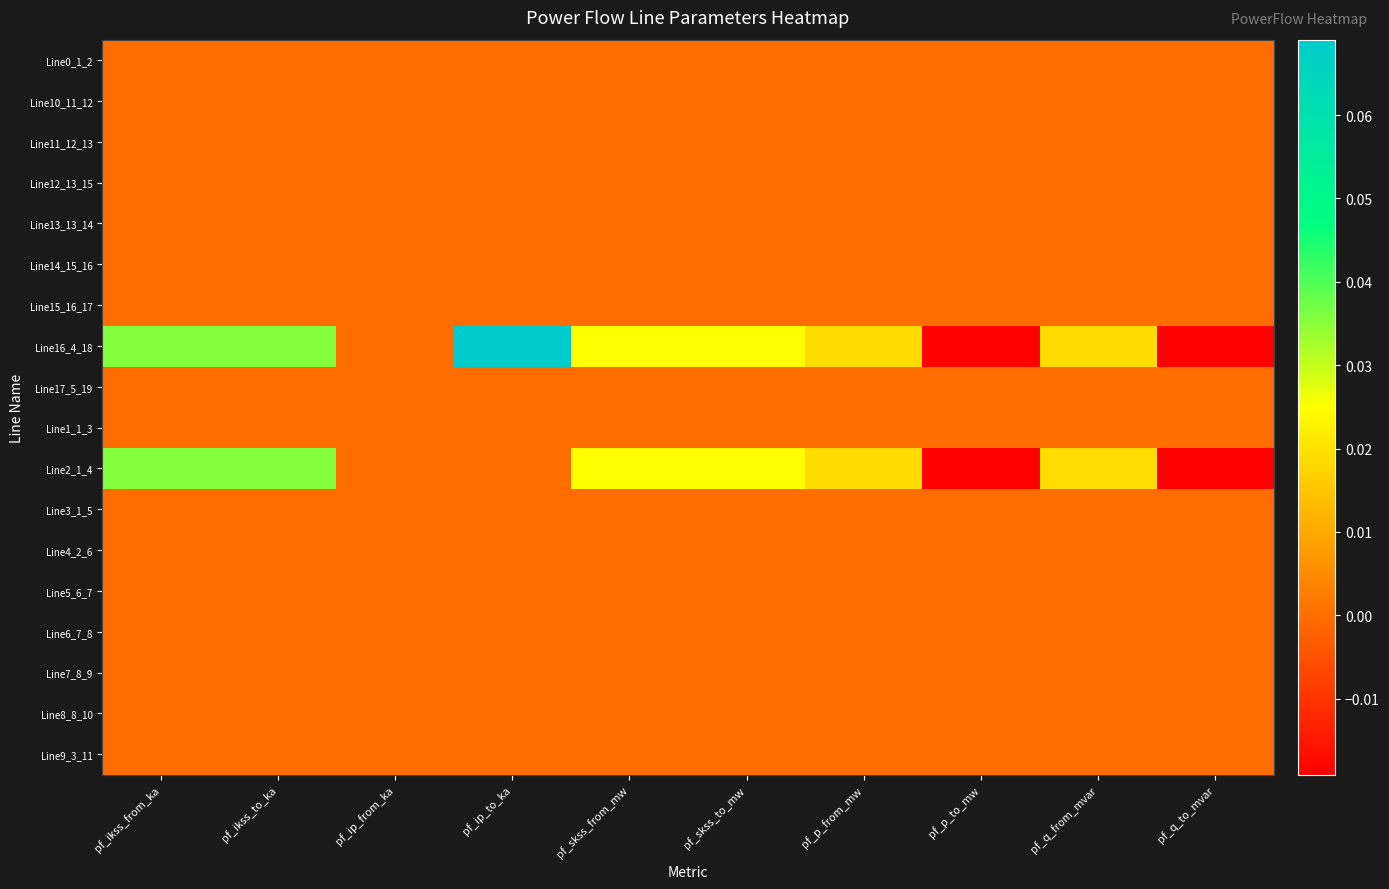

What is the maximum value shown in the chart?

0.1